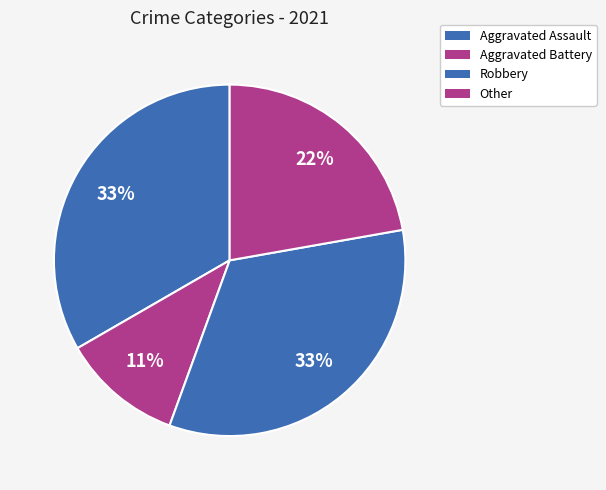

Does any single category account for the majority?

No